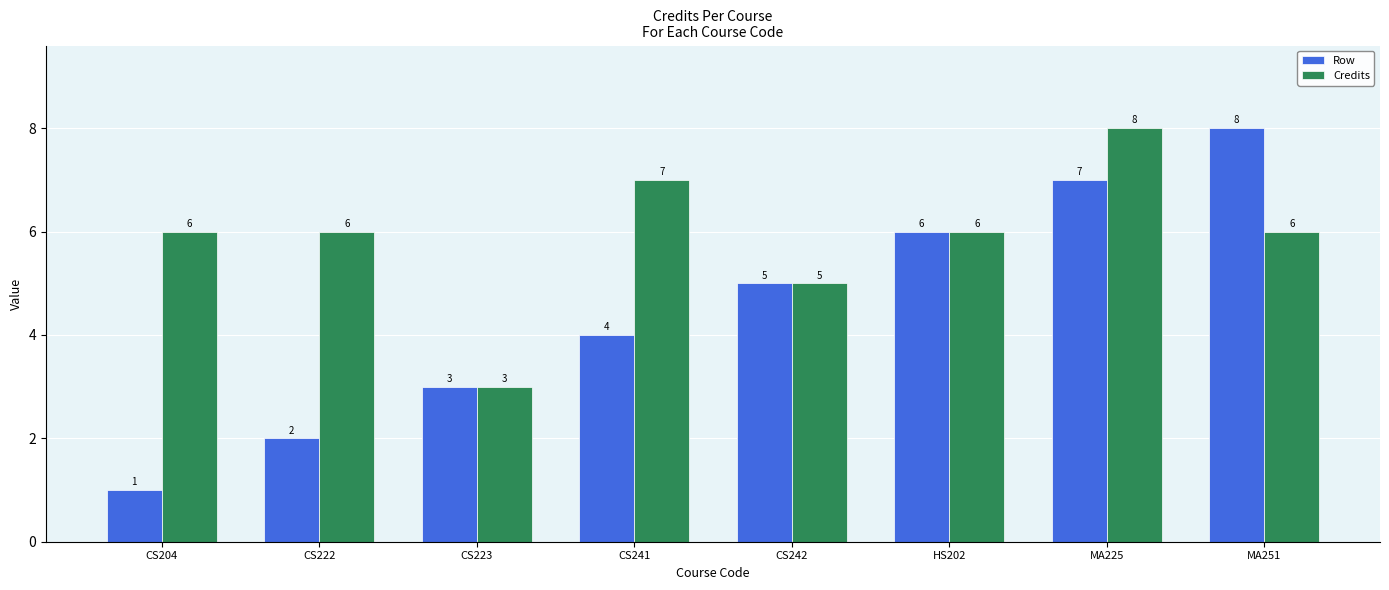

Which category has the lowest value in the Row series?

CS204